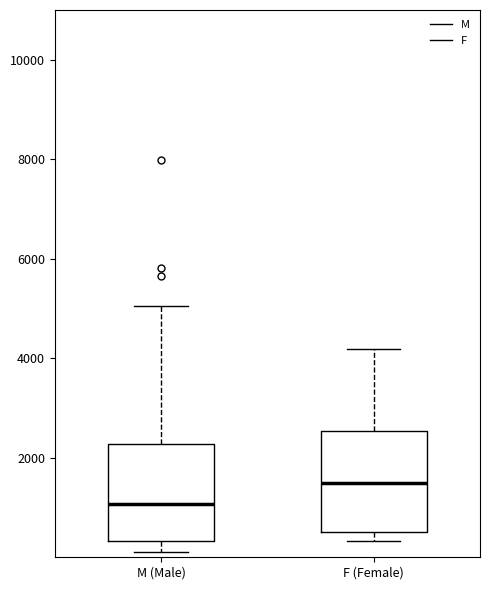

Reading left to right, transcribe this box plot: for each box, give where its median line is, the range the box spans, and where its two whiskers end, as read against the y-axis. The values are not printed on the chart, so give them approximately, as read against the axis.

M (Male): median 1000, box 400 to 2200, whiskers 200 to 5000
F (Female): median 1400, box 400 to 2600, whiskers 400 (just below the box's lower edge) to 4200